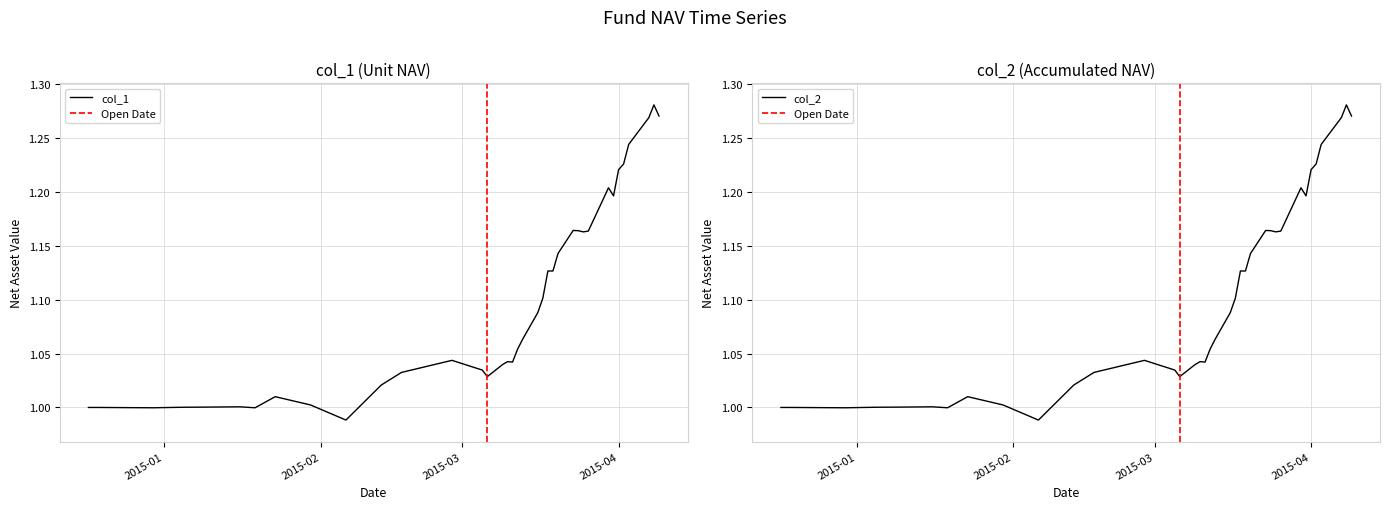

What are all the series names shown in the legend?

col_1, col_2